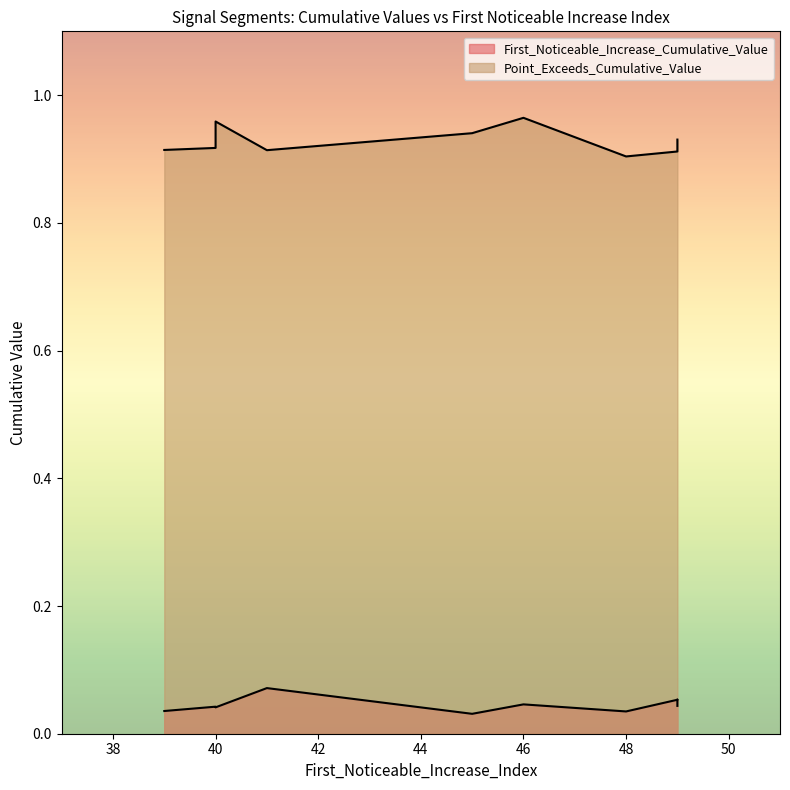

Where is First_Noticeable_Increase_Cumulative_Value nearest to the value 0?

45